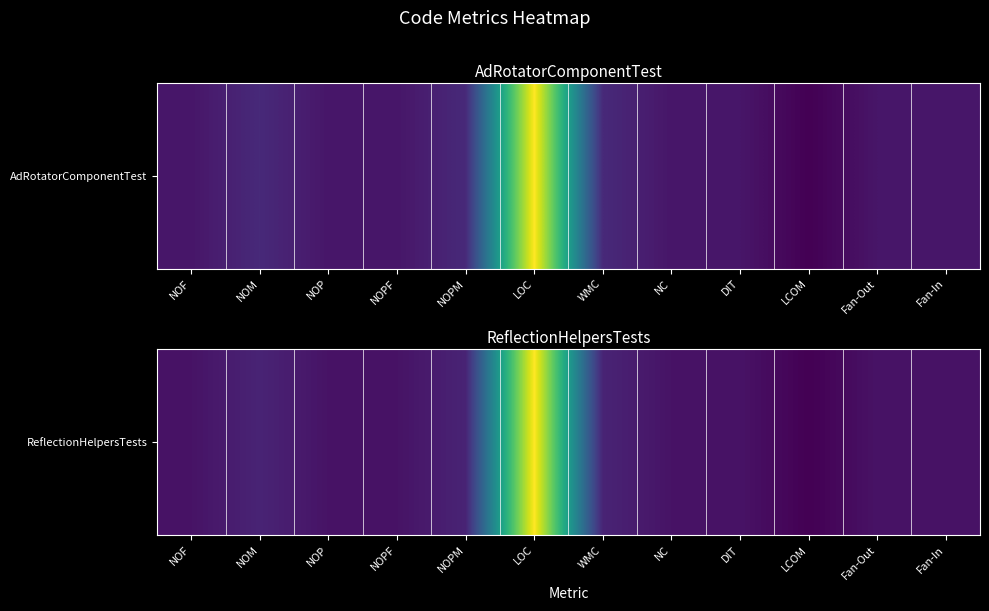

List the labels in order of value, largest first.

LOC, NOM, NOPM, WMC, NOF, NOP, NOPF, NC, DIT, Fan-Out, Fan-In, LCOM